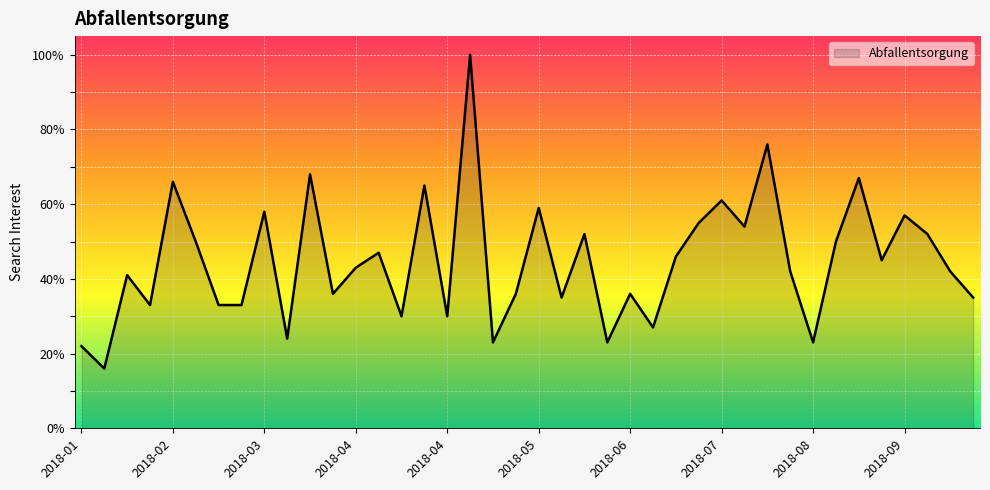

What is the maximum value shown in the chart?

100